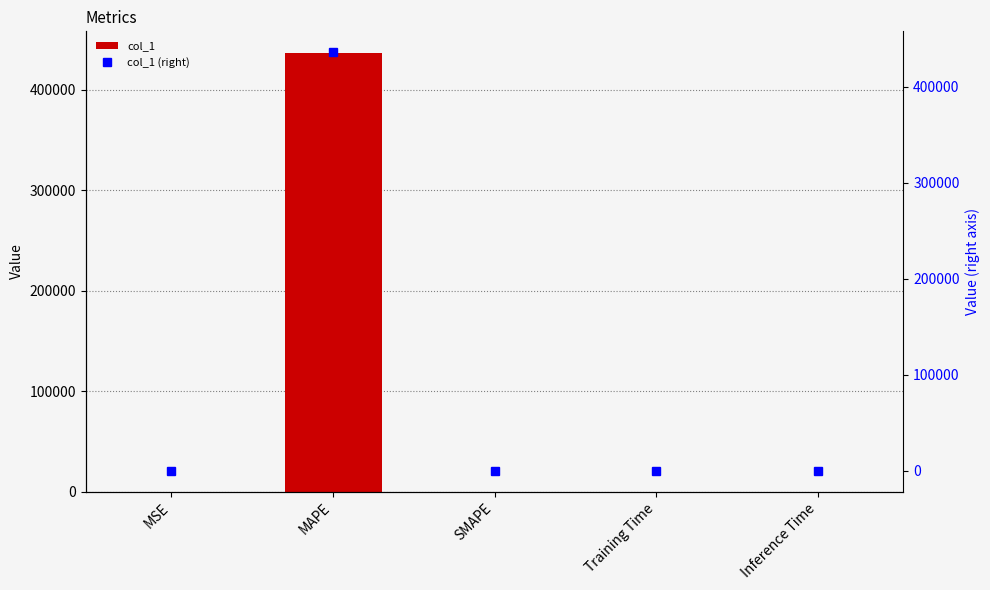

How many data points in col_1 are above 1?

3